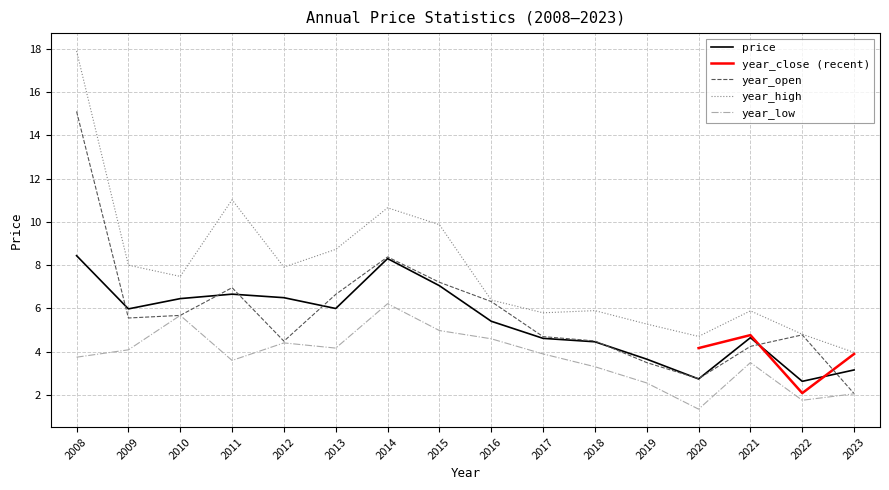

In price, how many points are higher than both neighbors (excluding endpoints)?

3